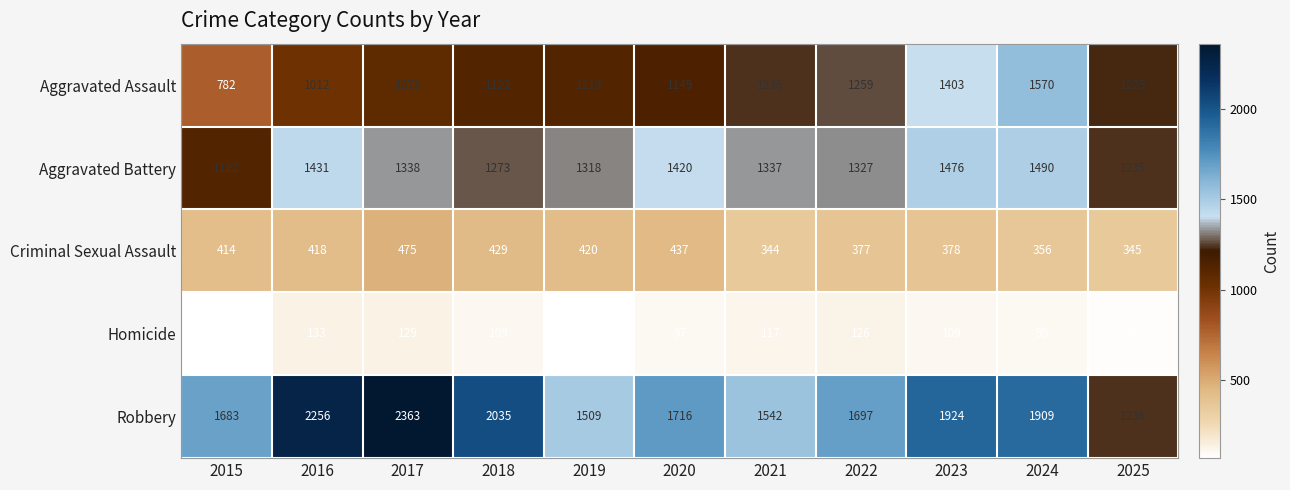

What is the spread (max minus min) of values at 2020?

1619